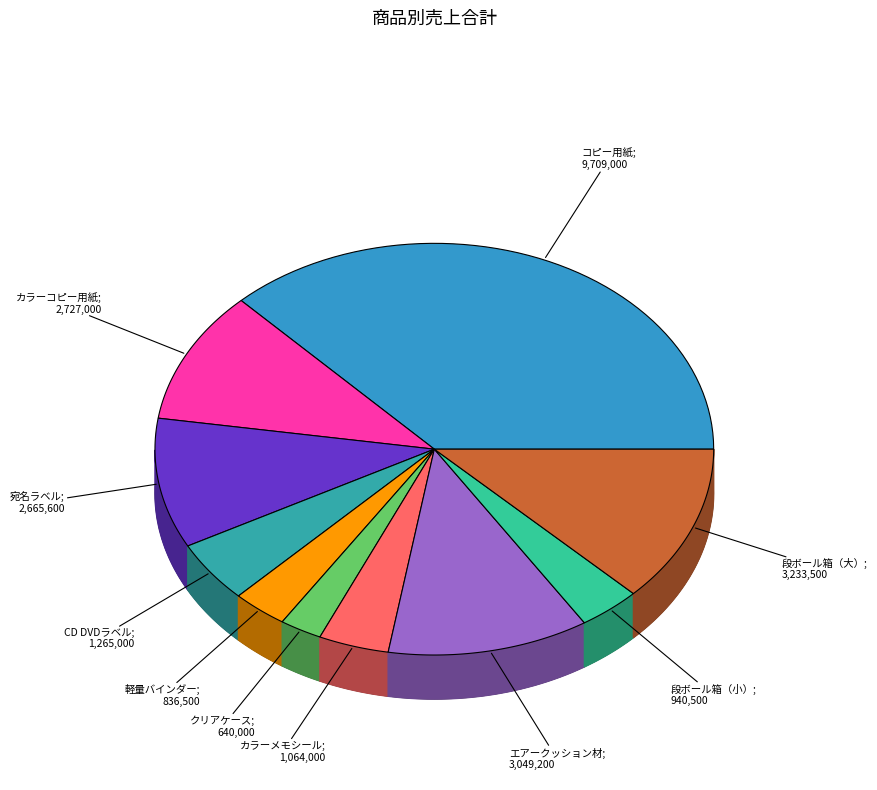

What is the smallest slice in the pie chart?

クリアケース